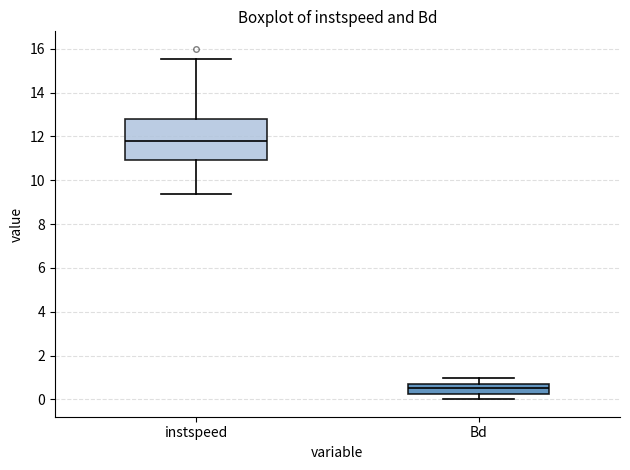

Which box's median line is the lowest?

Bd